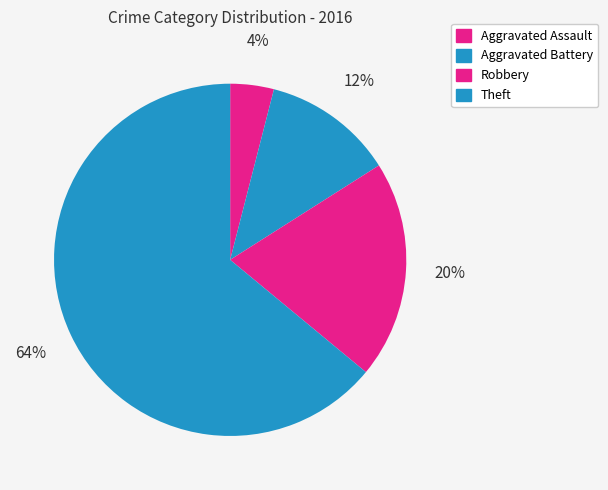

How much of the chart is everything except Aggravated Assault?

96.0%